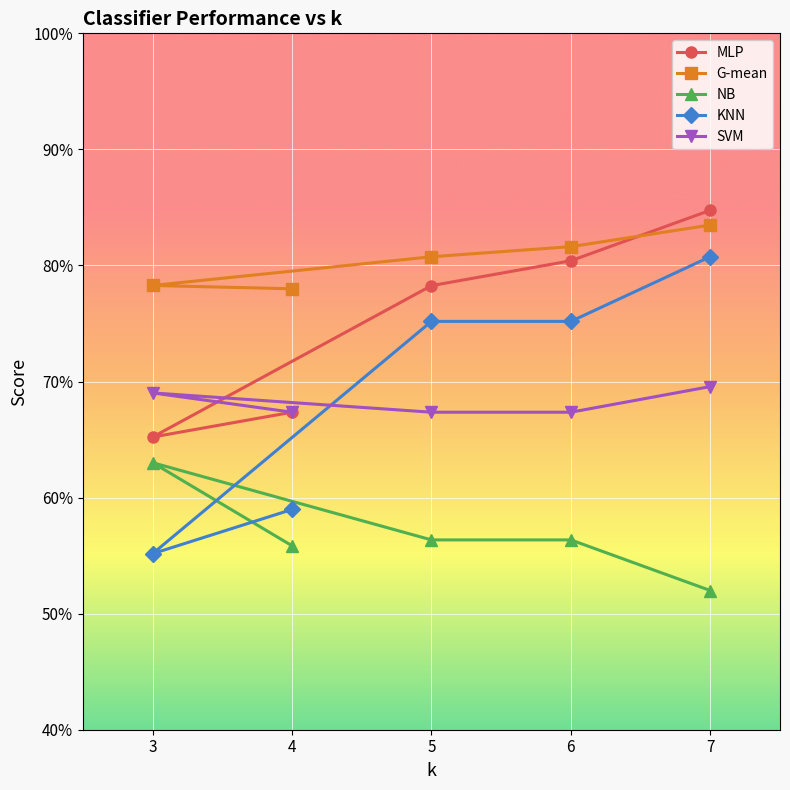

At which category does the chart reach its peak across all series?

7